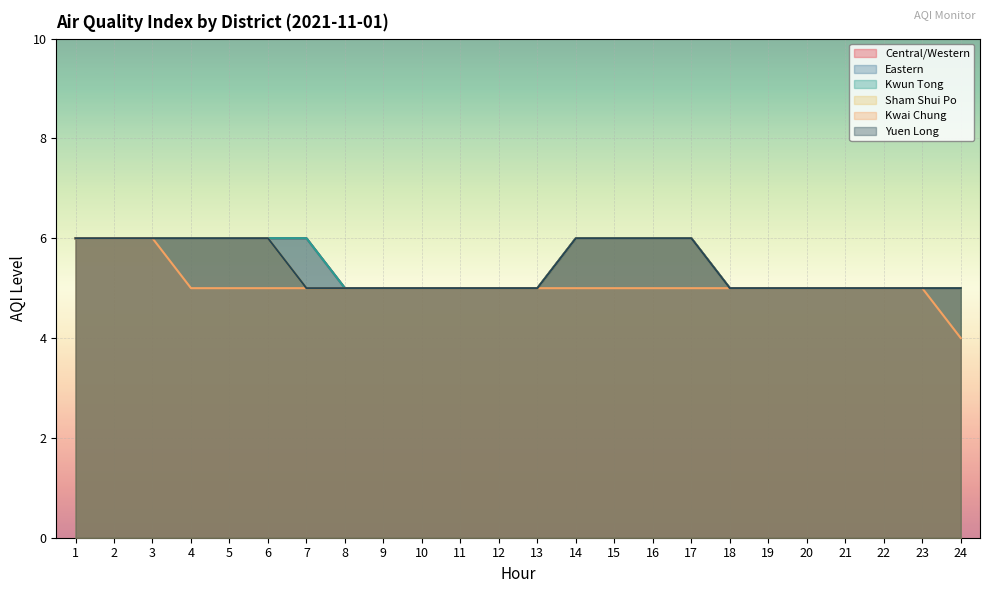

At 6, list the series in order from largest to smallest.

Central/Western, Eastern, Kwun Tong, Sham Shui Po, Yuen Long, Kwai Chung